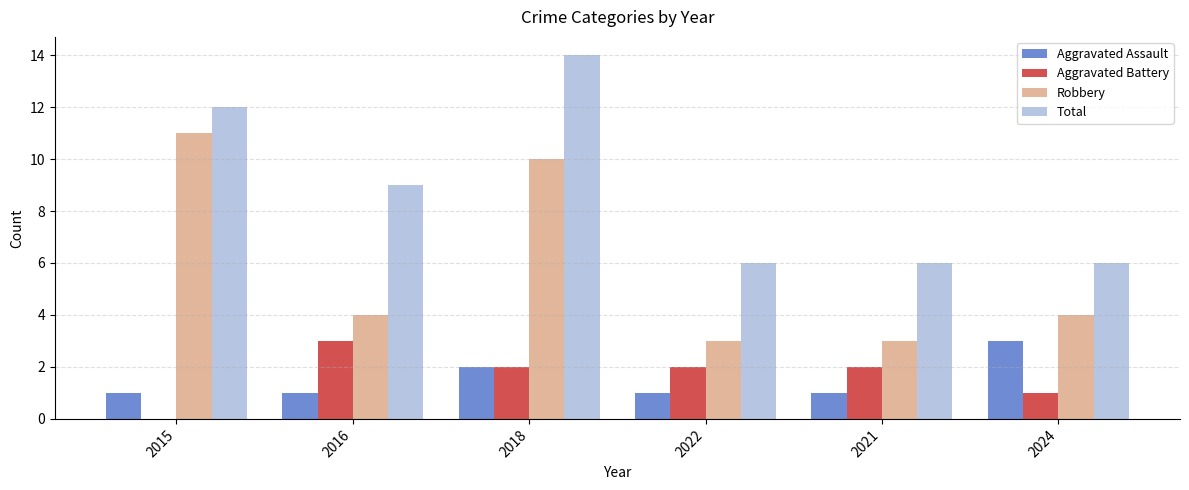

Between 2016 and 2018, which series saw the biggest shift?

Robbery